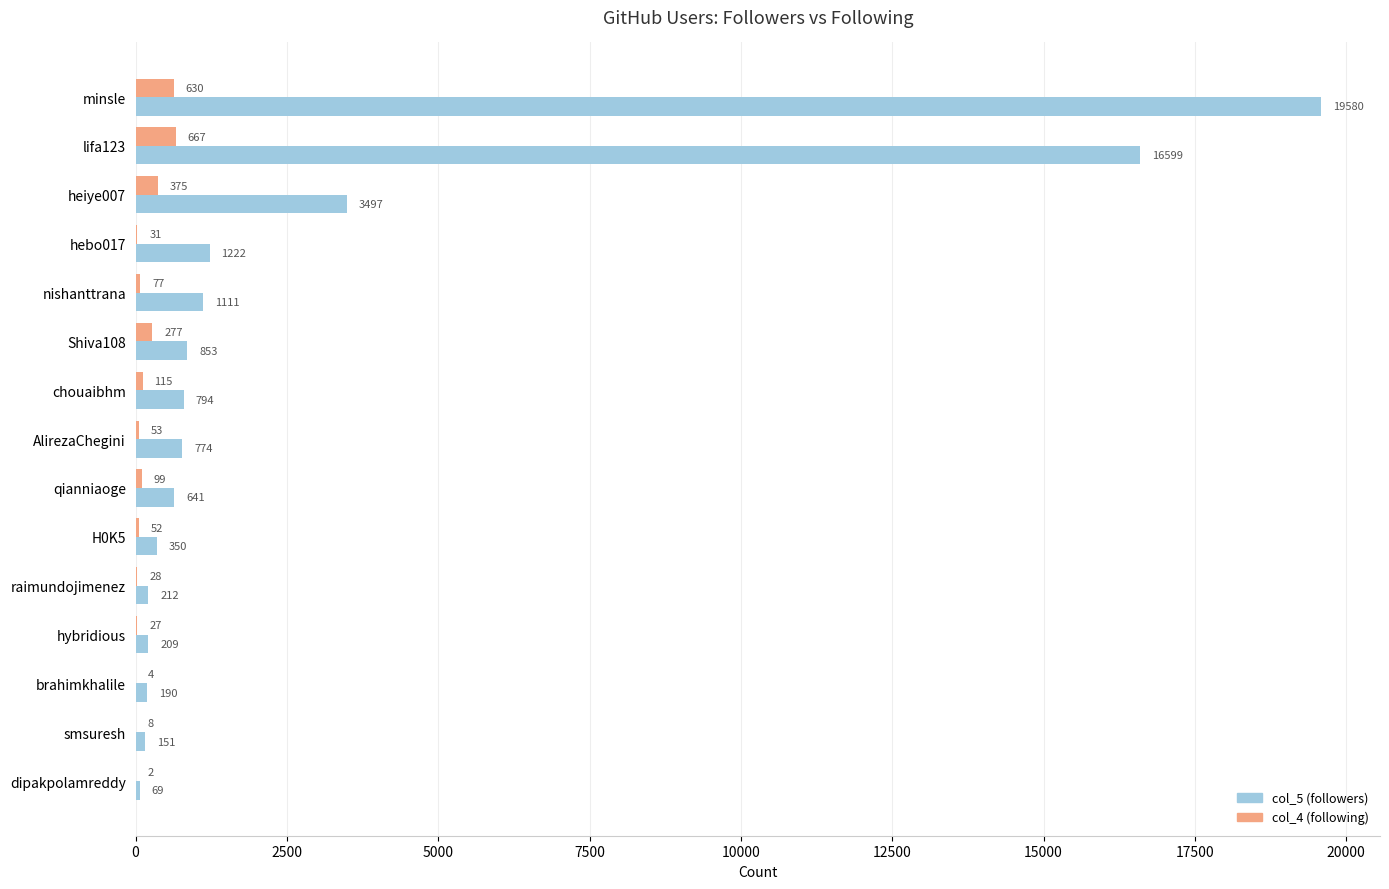

At which label does col_4 (following) reach its peak?

lifa123